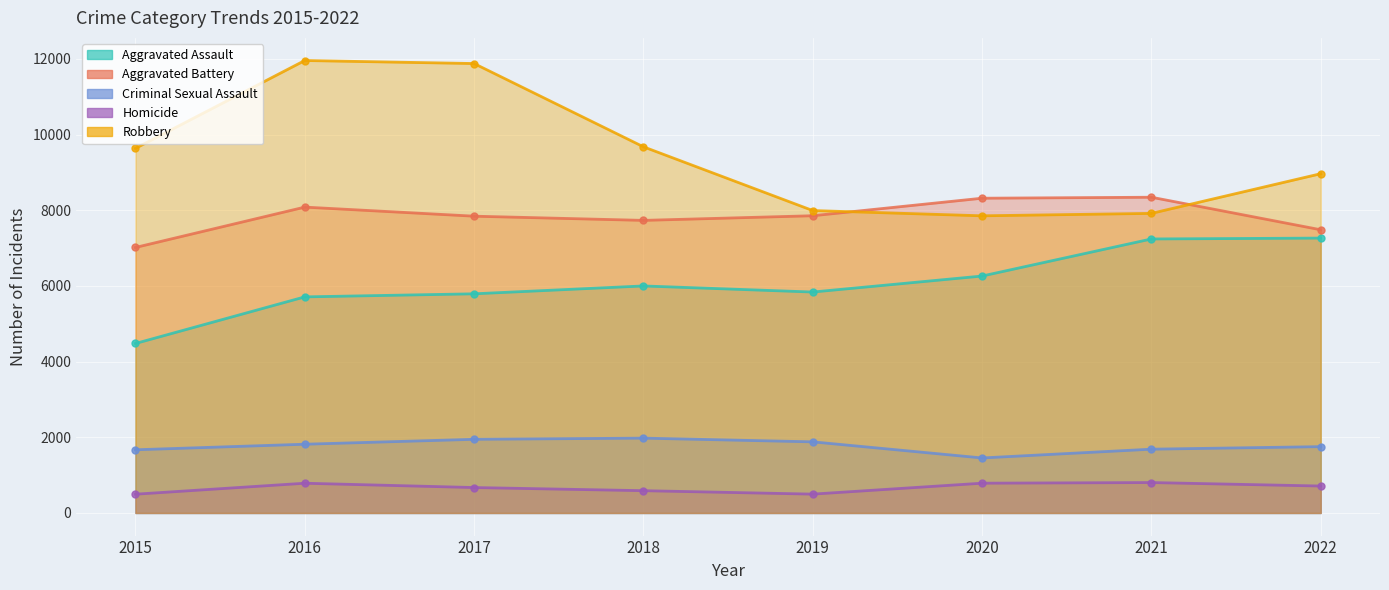

Which series changed the most between 2018 and 2021?

Robbery